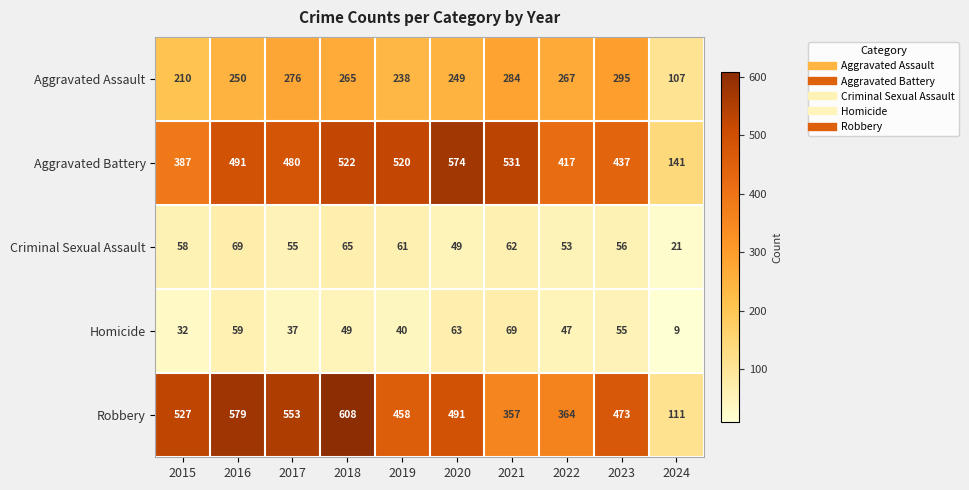

What is the difference between the highest and lowest values at 2019?

480